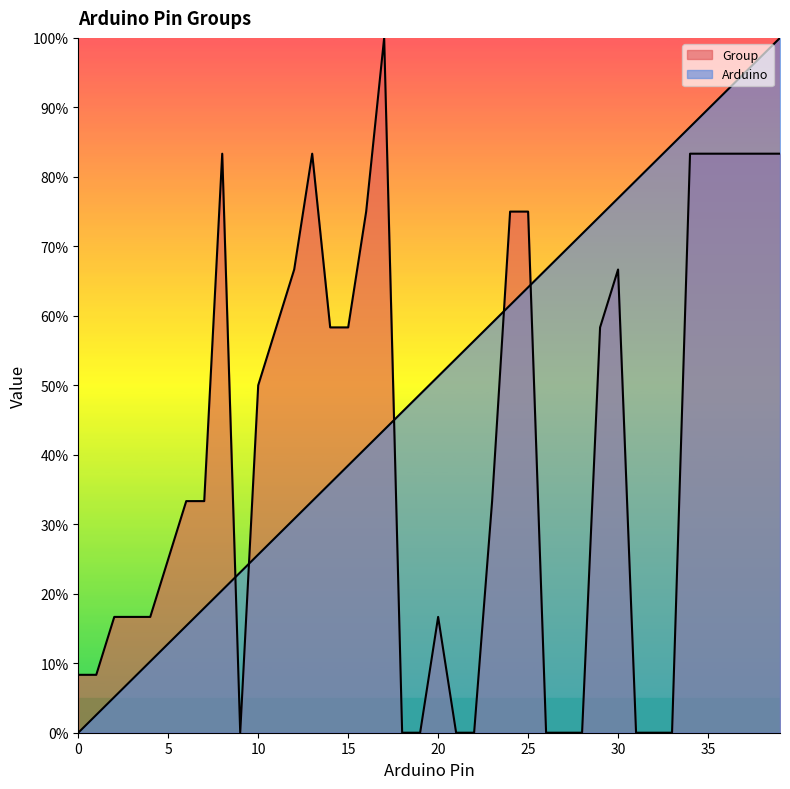

List the labels in order of Group value, smallest first.

9, 18, 19, 21, 22, 26, 27, 28, 31, 32, 33, 0, 1, 2, 3, 4, 20, 5, 6, 7, 23, 10, 11, 14, 15, 29, 12, 30, 16, 24, 25, 8, 13, 34, 35, 36, 37, 38, 39, 17